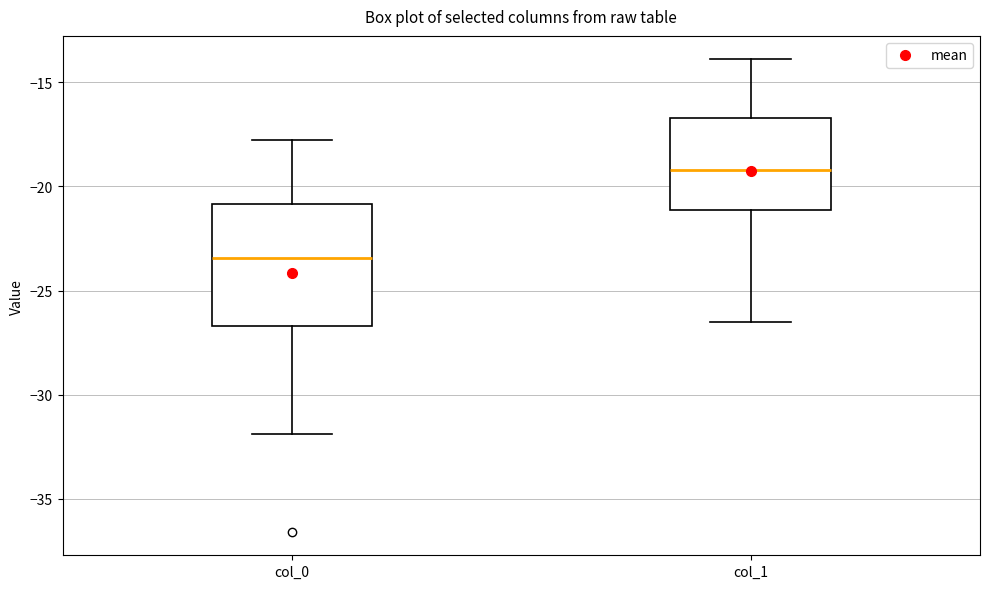

Reading left to right, transcribe this box plot: for each box, give where its median line is, the range the box spans, and where its two whiskers end, as read against the y-axis. The values are not printed on the chart, so give them approximately, as read against the axis.

col_0: median -23.5, box -26.5 to -21.0, whiskers -32.0 to -18.0
col_1: median -19.0, box -21.0 to -16.5, whiskers -26.5 to -14.0